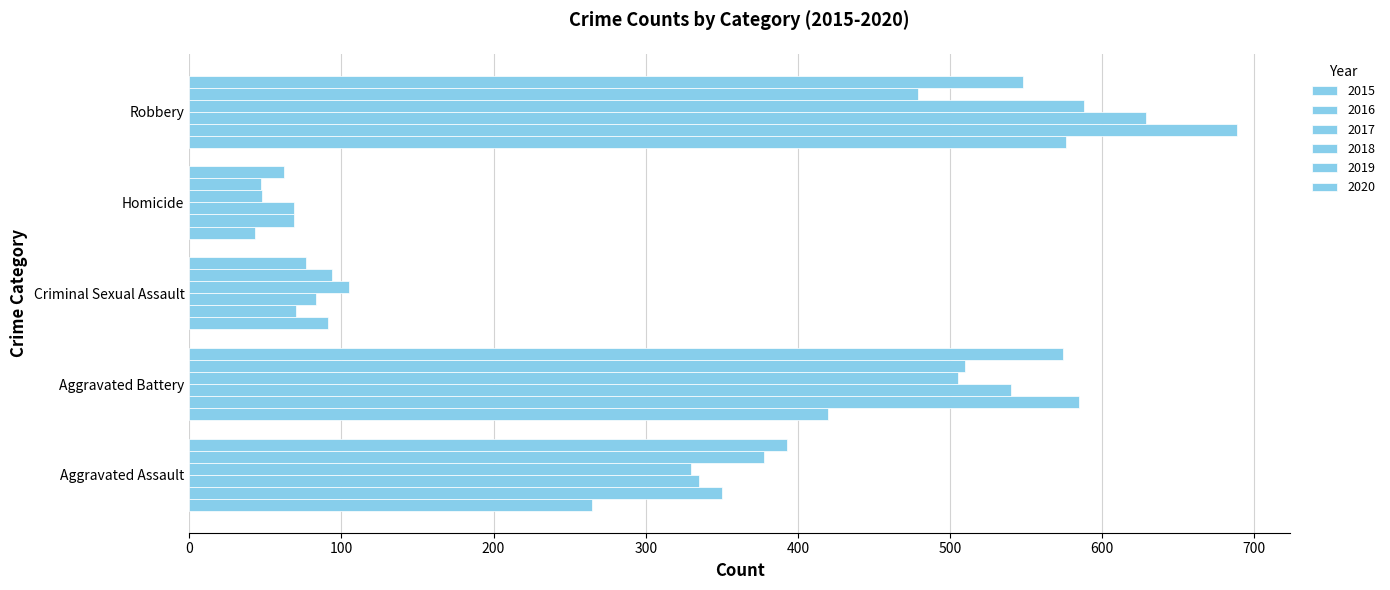

The 2016 series shows 350 at Aggravated Assault. True or false?

True